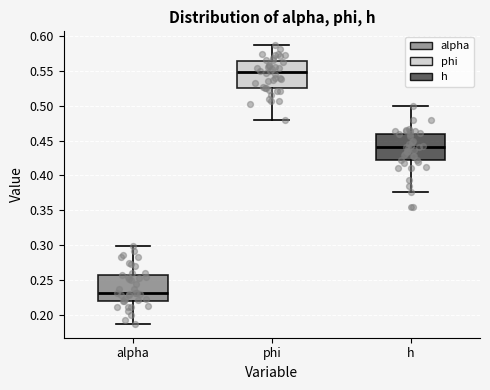

Which box's median line is the lowest?

alpha